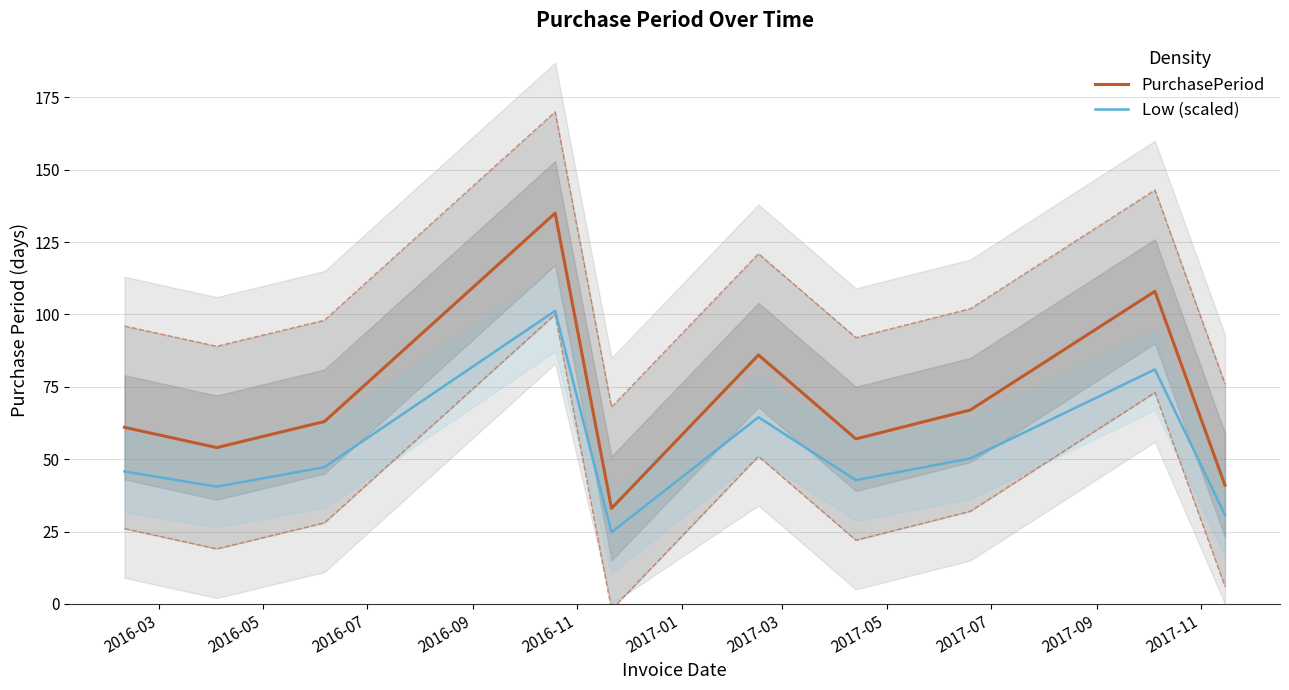

What is the sum of all Low (scaled) values?

528.8